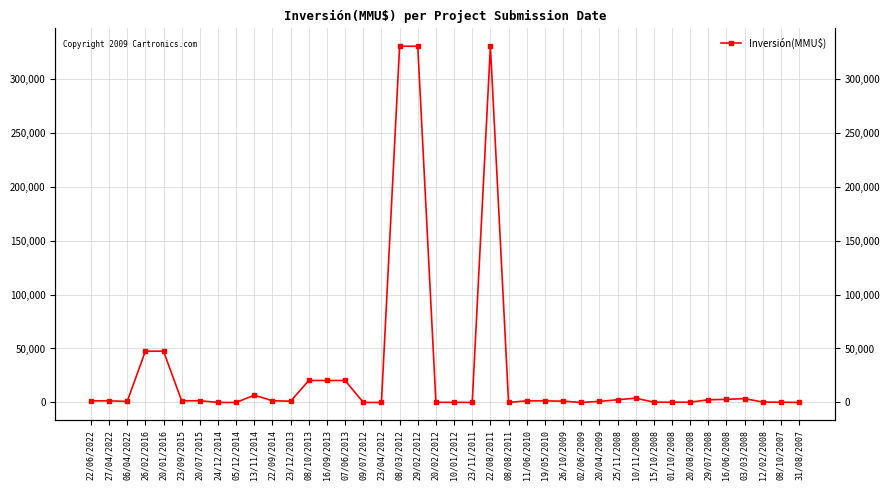

At which label is the value closest to 165000?

26/02/2016